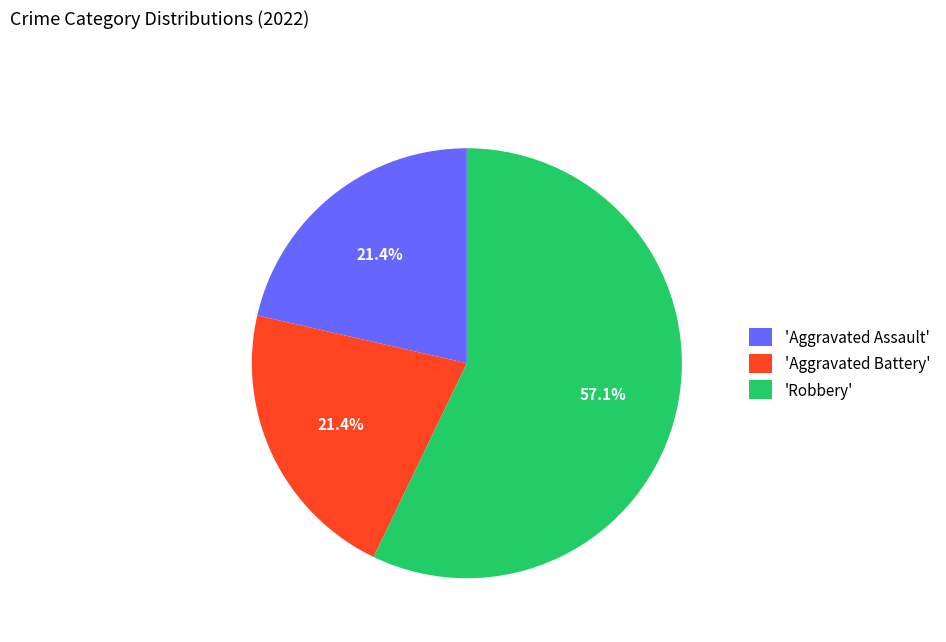

What is the ratio of the value at 'Robbery' to the value at 'Aggravated Assault'?

2.7